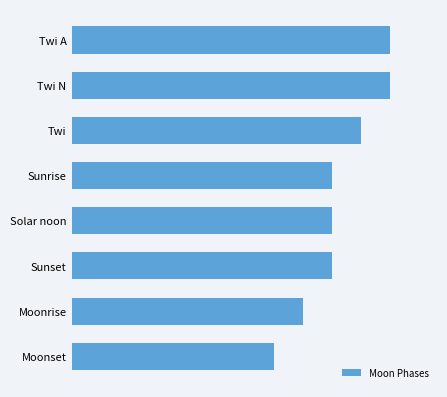

What is the maximum value shown in the chart?

11